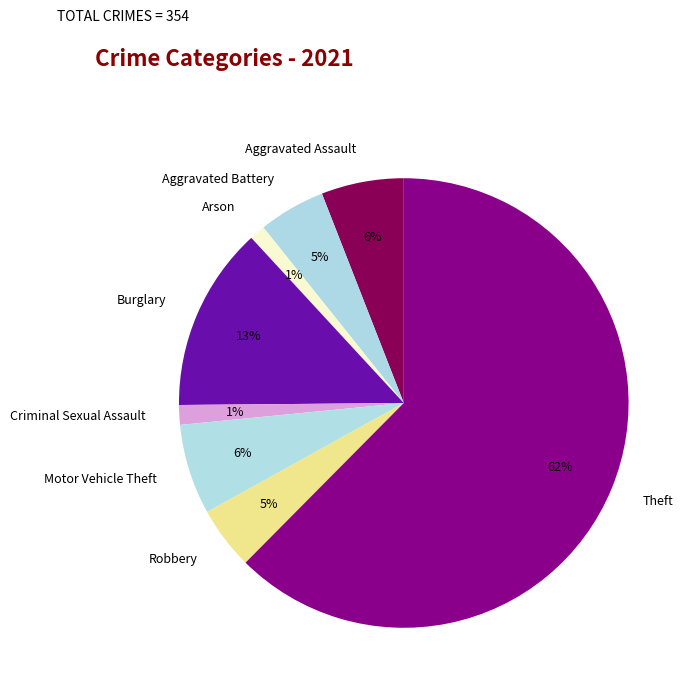

What percentage is the Aggravated Assault slice, to the nearest percent?

6%